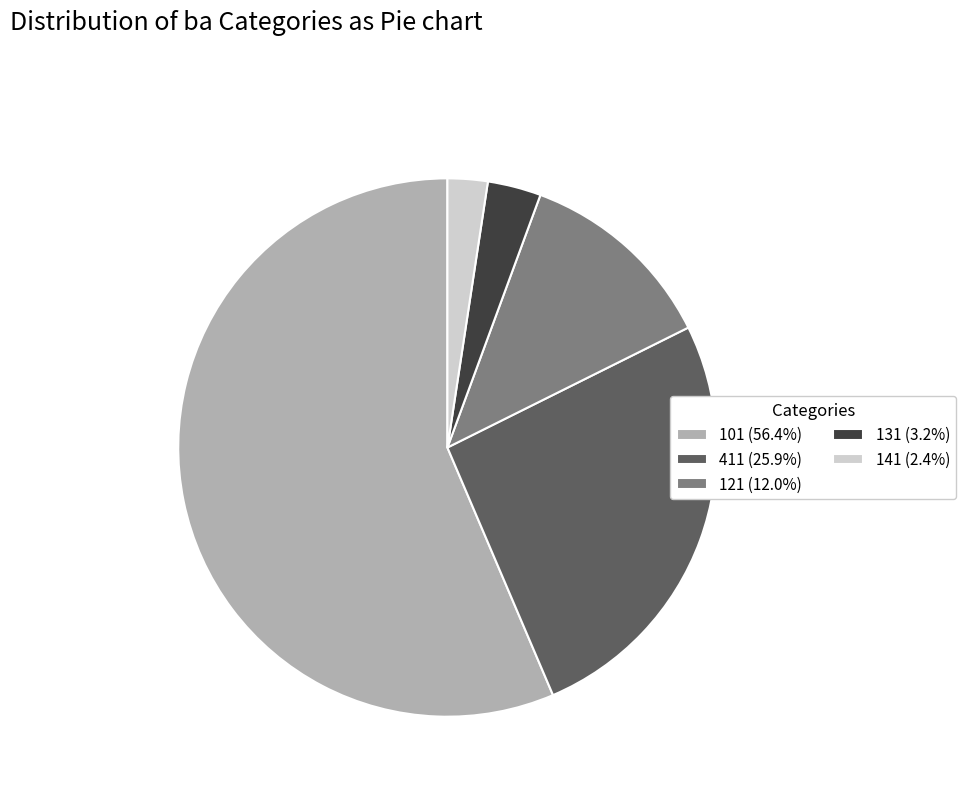

The 411 slice represents 26% of the pie. True or false?

True